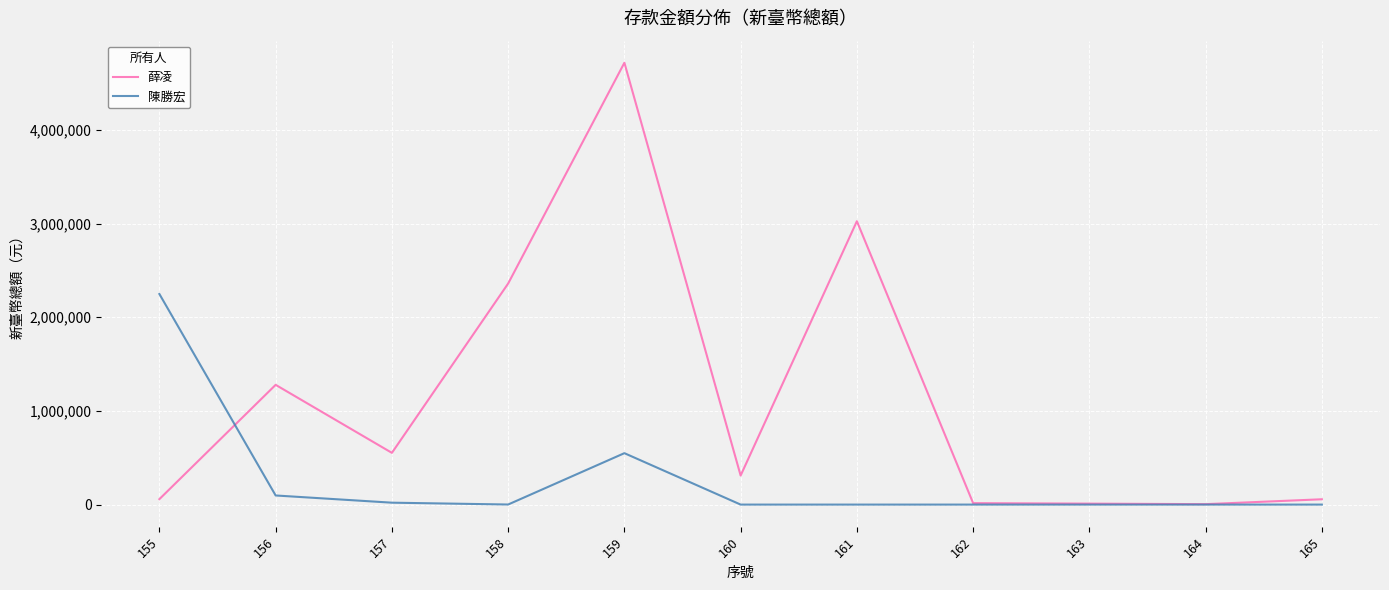

In 薛凌, how many points are higher than both neighbors (excluding endpoints)?

3